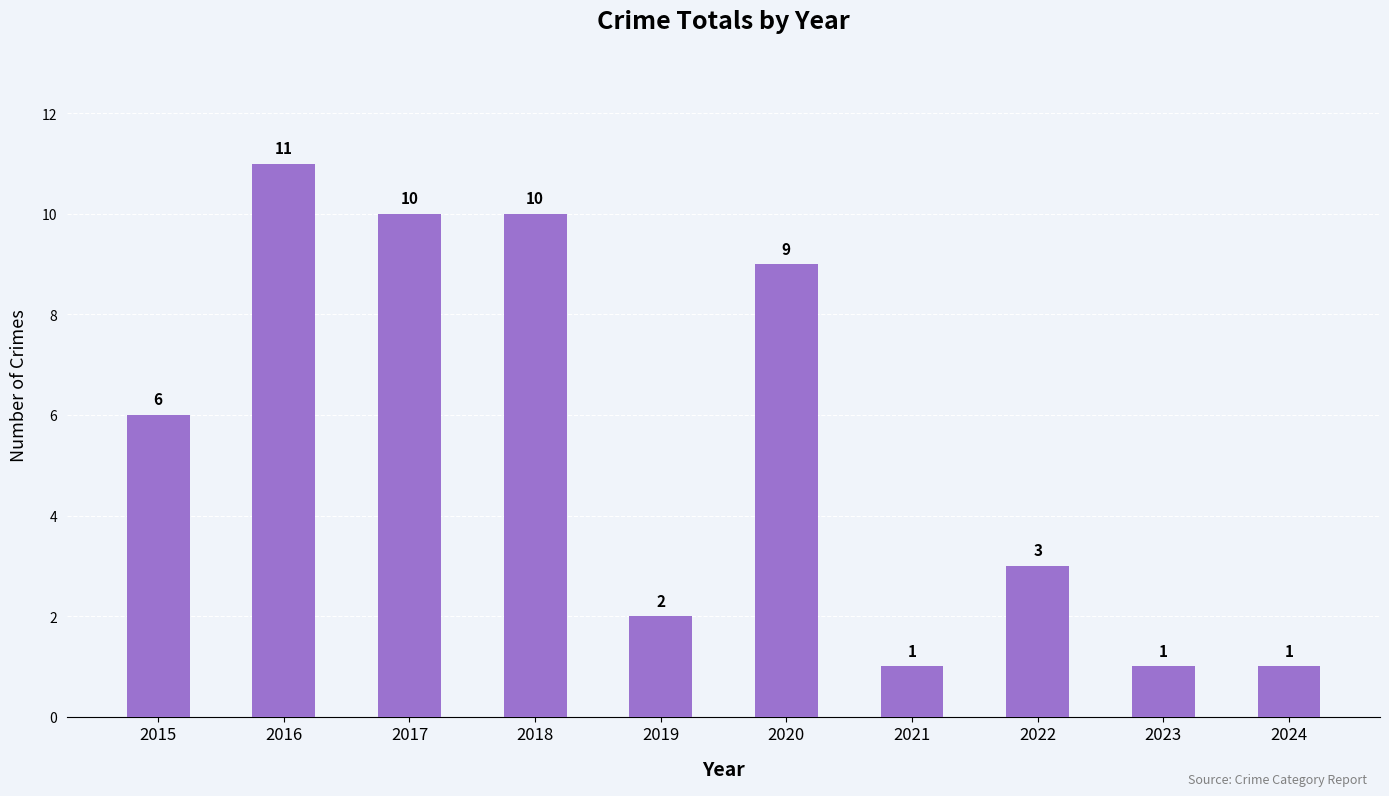

Reading right to left, extract all data points from this chart.

2024=1	2023=1	2022=3	2021=1	2020=9	2019=2	2018=10	2017=10	2016=11	2015=6